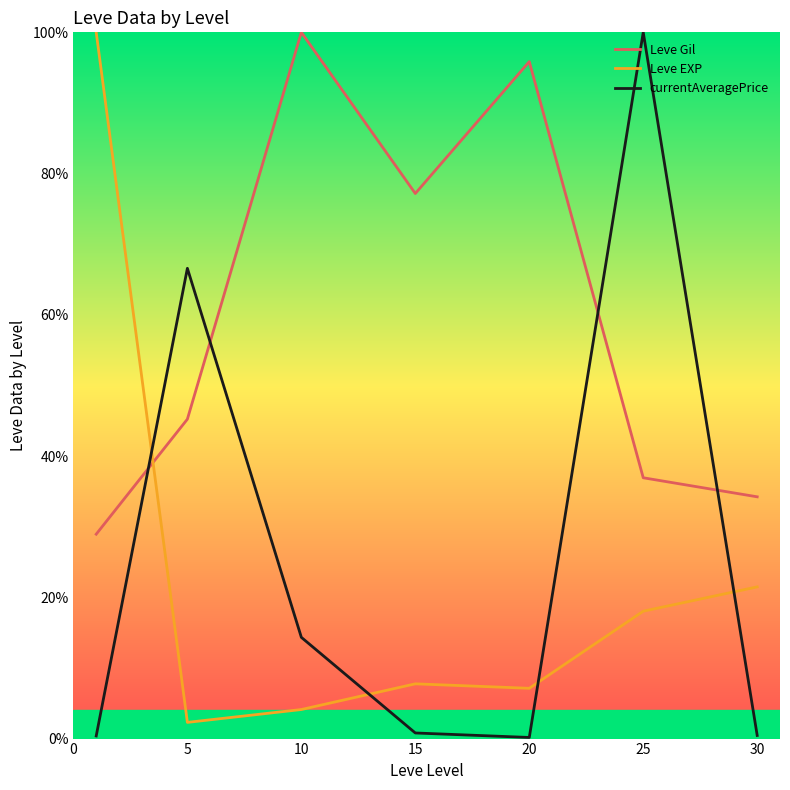

What is the minimum value for Leve EXP?

2.3